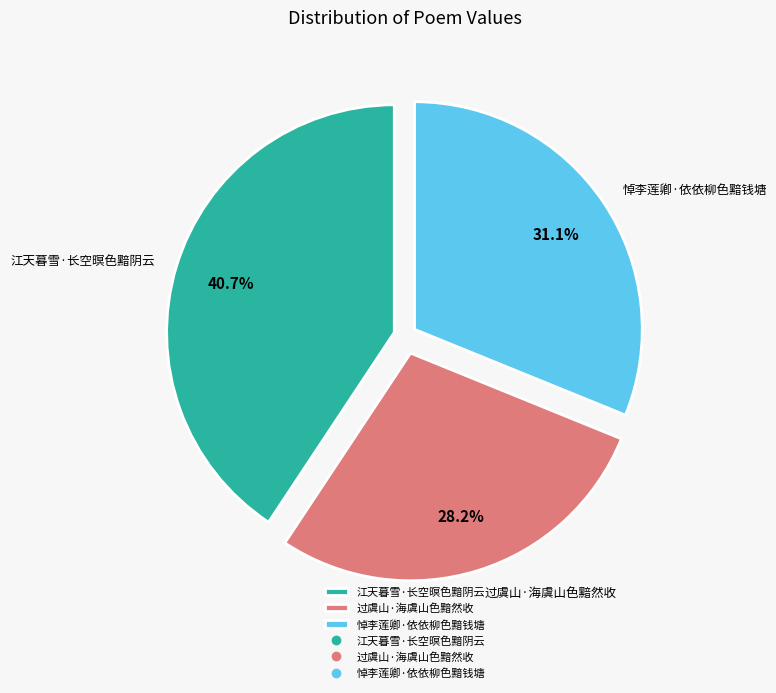

Rank the categories by value from lowest to highest.

过虞山·海虞山色黯然收, 悼李莲卿·依依柳色黯钱塘, 江天暮雪·长空暝色黯阴云